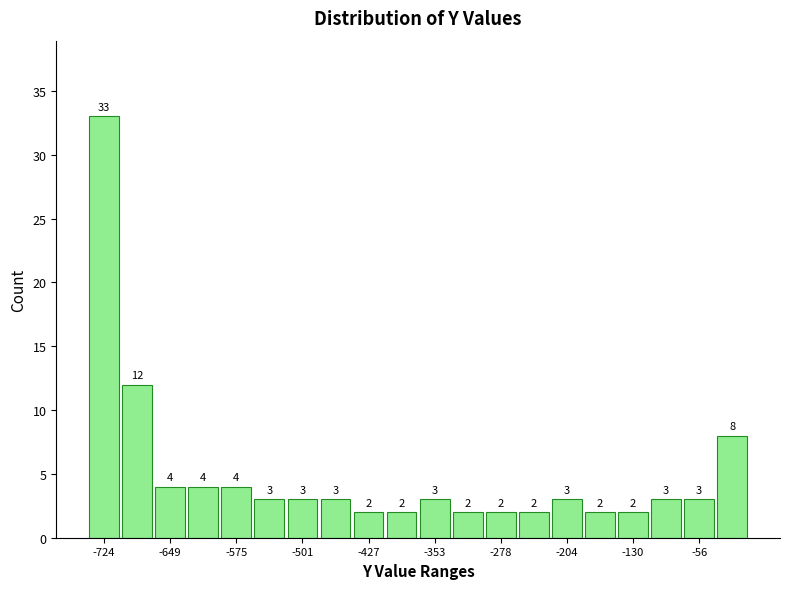

Around what value on the x-axis is the tallest bar? Give the approximate position of its centre, as read against the axis.

-720